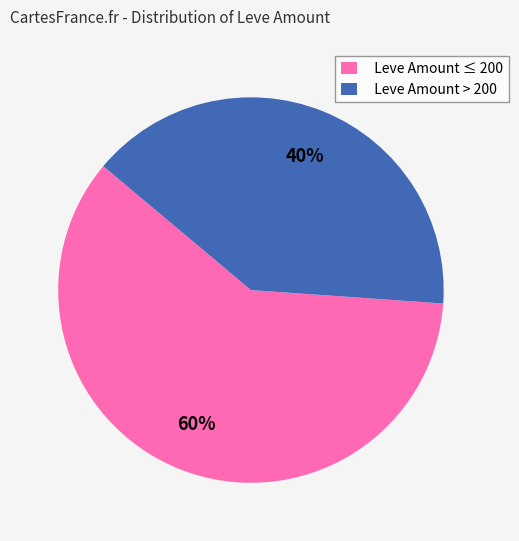

To the nearest percent, what portion does Leve Amount > 200 represent?

40%